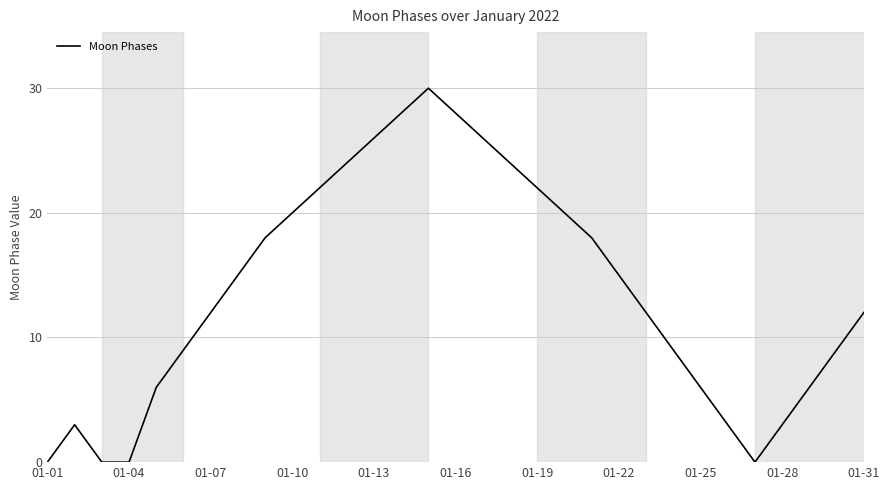

What is the greatest value displayed?

30